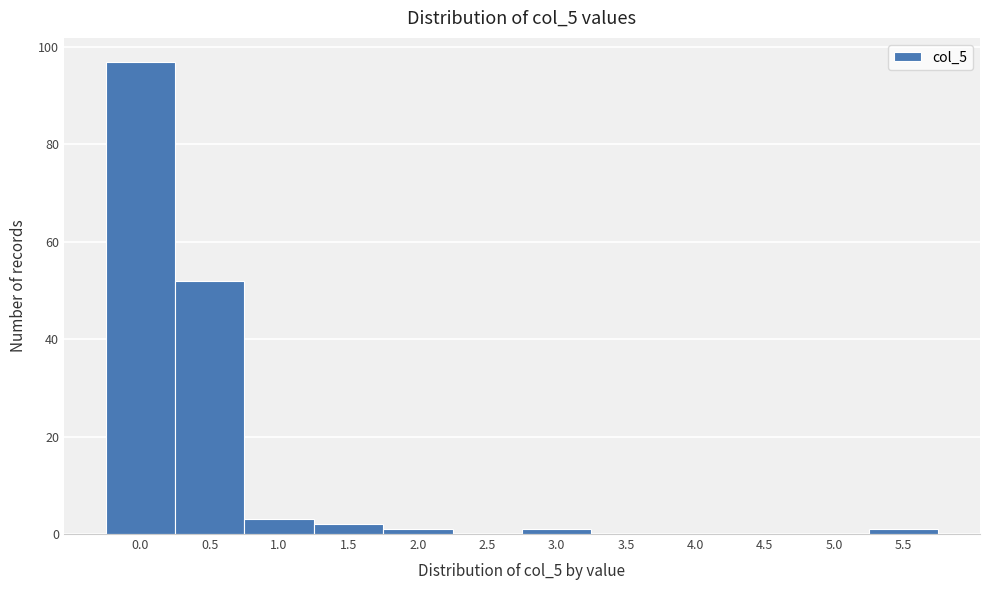

Reading right to left, transcribe all the data shown in this chart.

5.5=1	5.0=0	4.5=0	4.0=0	3.5=0	3.0=1	2.5=0	2.0=1	1.5=2	1.0=3	0.5=52	0.0=97